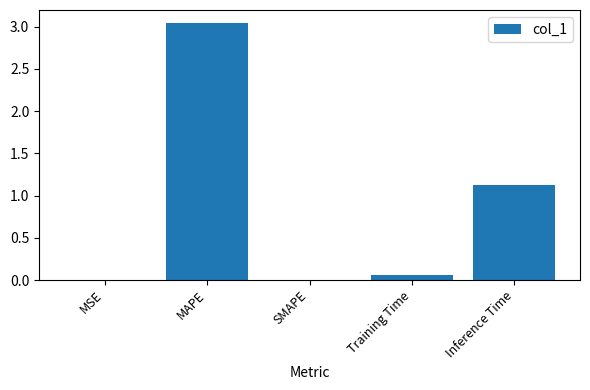

Count the number of data series in this chart.

1